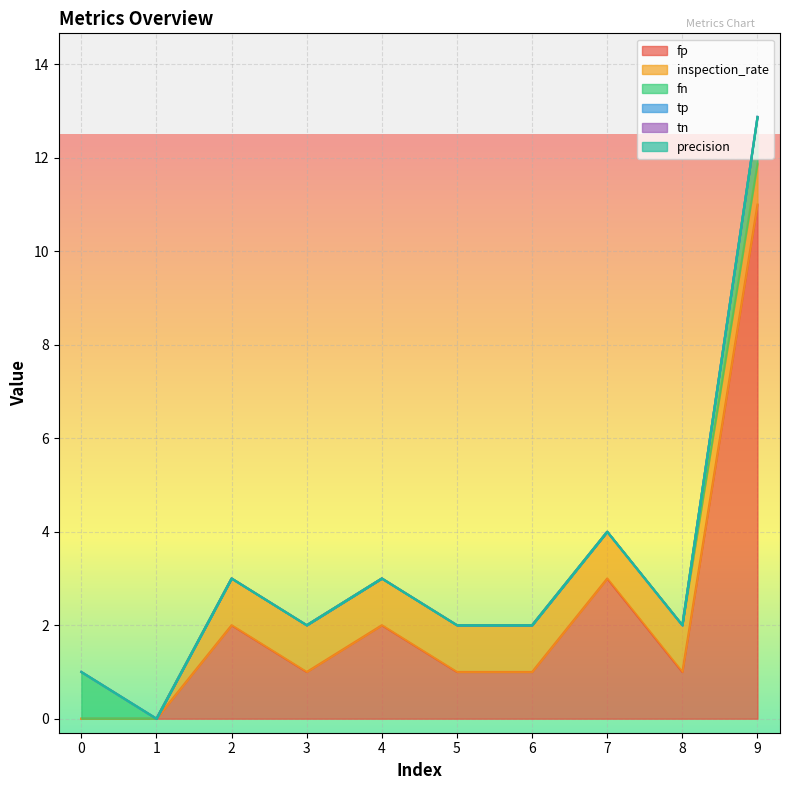

At which category does the chart reach its peak across all series?

9